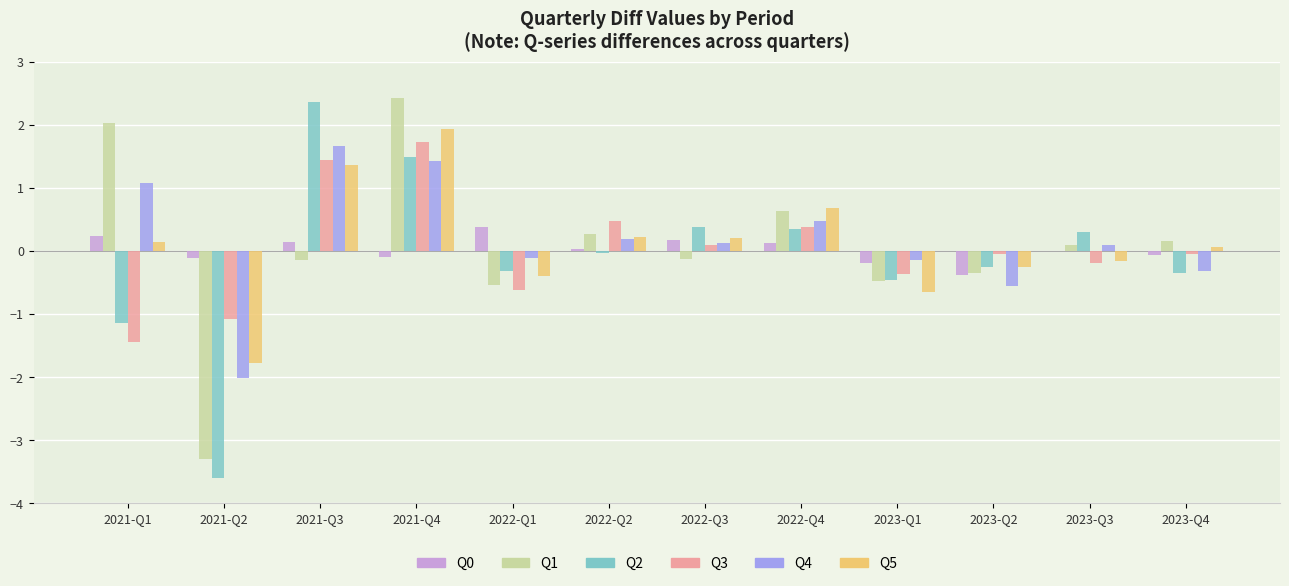

True or false: Q4 has a value of 1.7 at 2021-Q3.

True